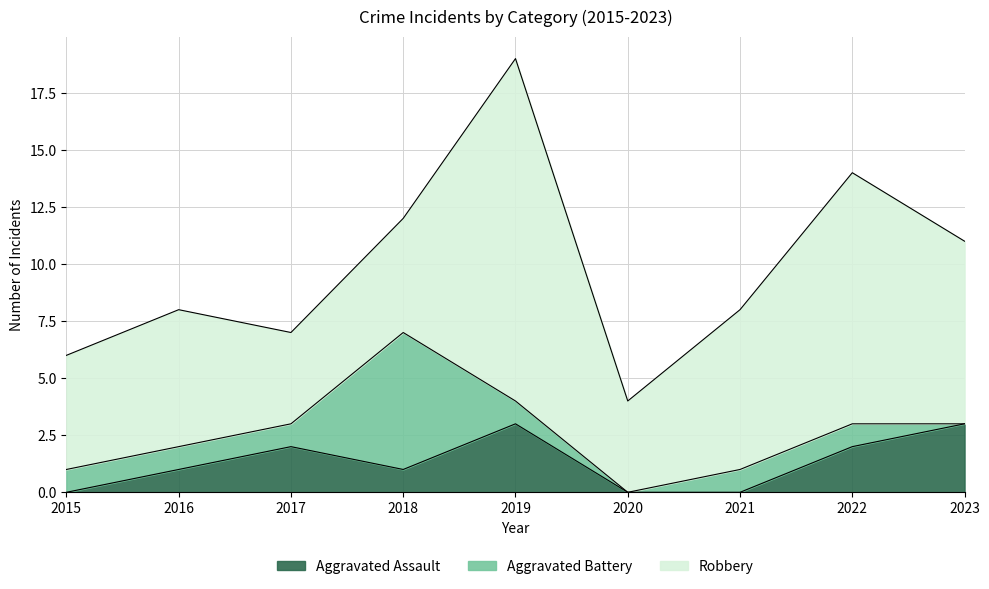

The value of Aggravated Assault at 2015 is 1. True or false?

False